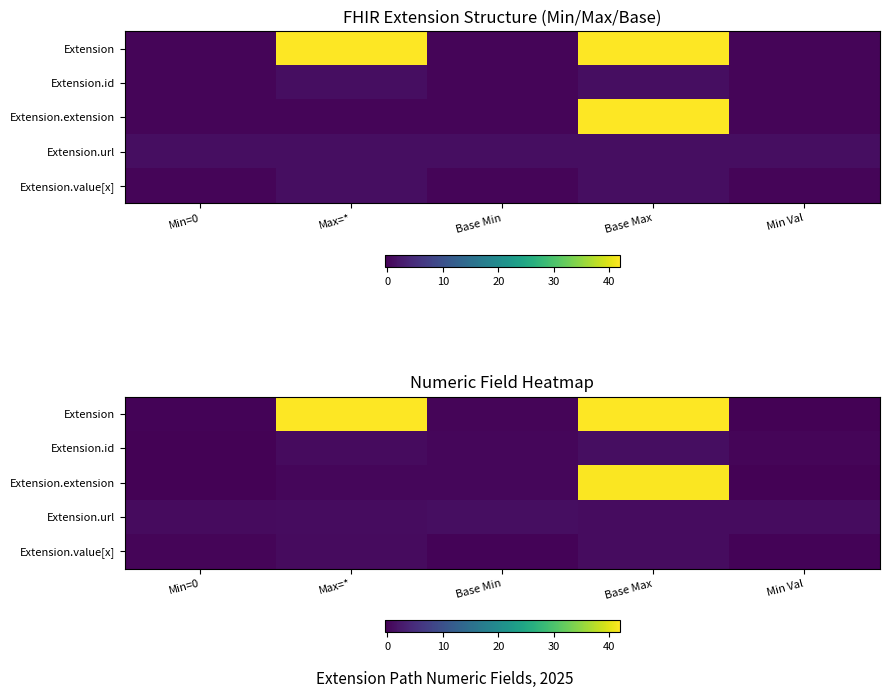

What is the spread (max minus min) of values at Base Min?

1.1